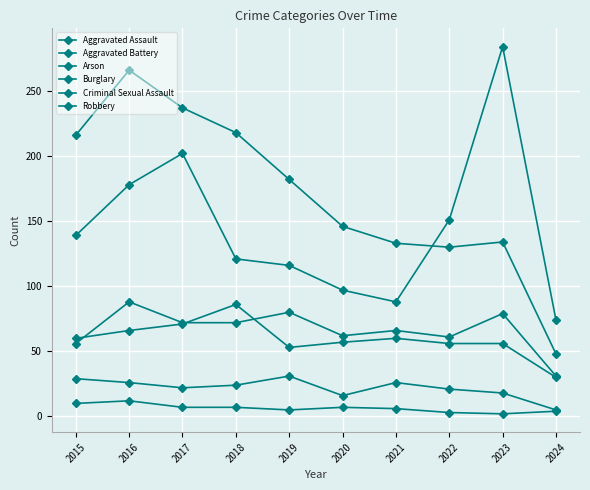

What is the value of the Aggravated Assault point at the 10th from the left?

31